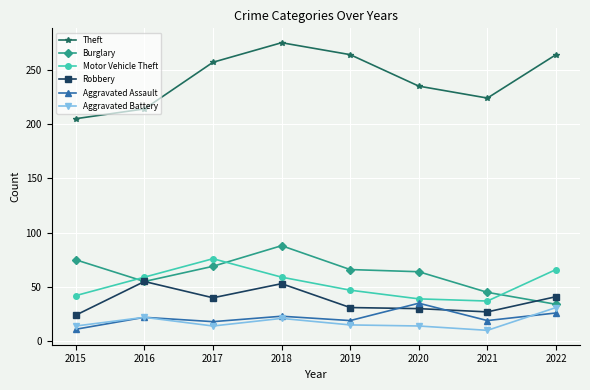

In Theft, how many points are lower than both neighbors (excluding endpoints)?

1